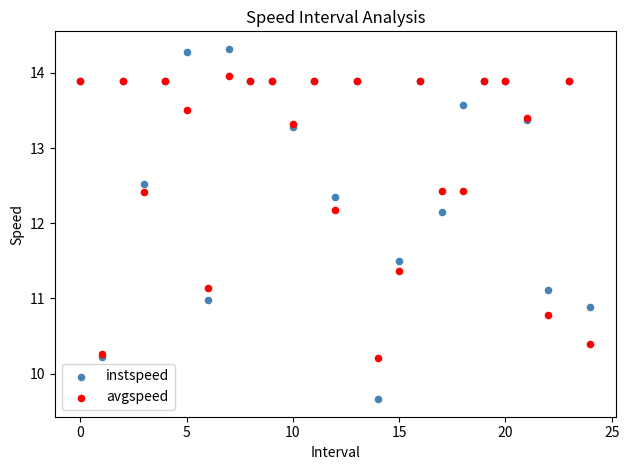

Which series has the largest Y range (max minus min)?

instspeed